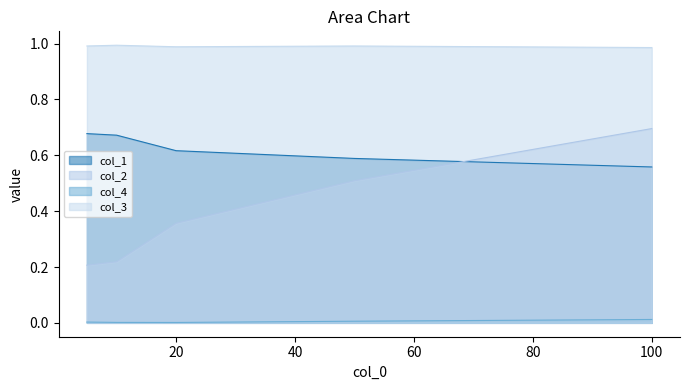

Where is the first local maximum for col_3?

10